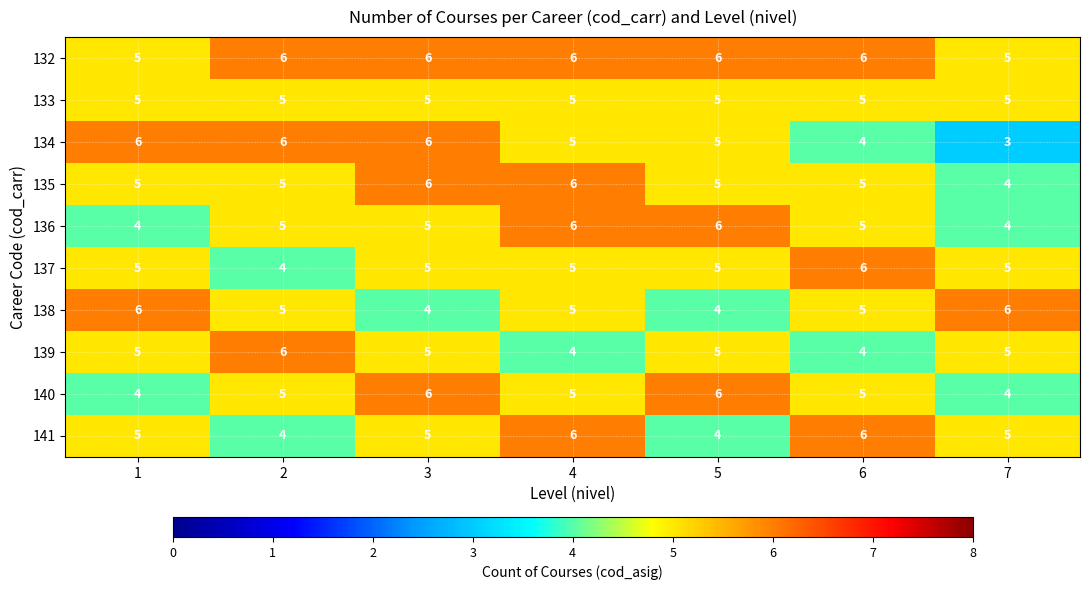

What is the difference between the highest and lowest values at 5?

2